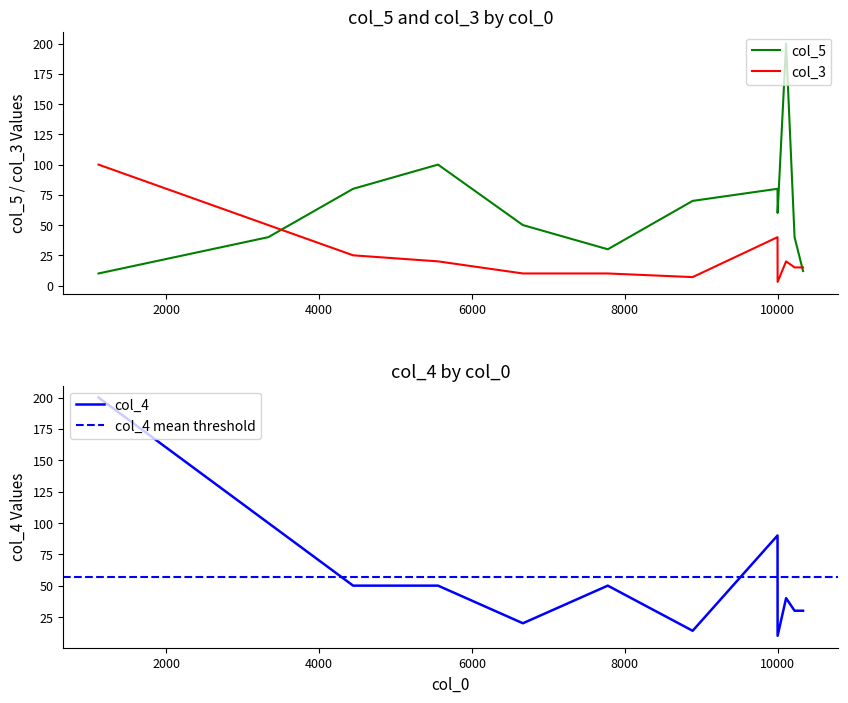

What is the spread (max minus min) of values at 2000?

60